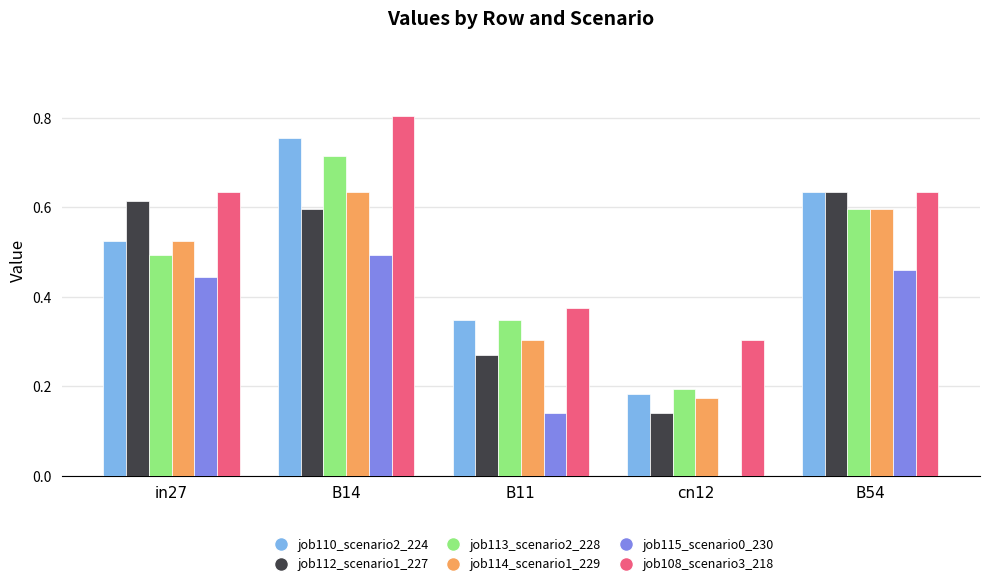

Which series changed the most between in27 and cn12?

job112_scenario1_227